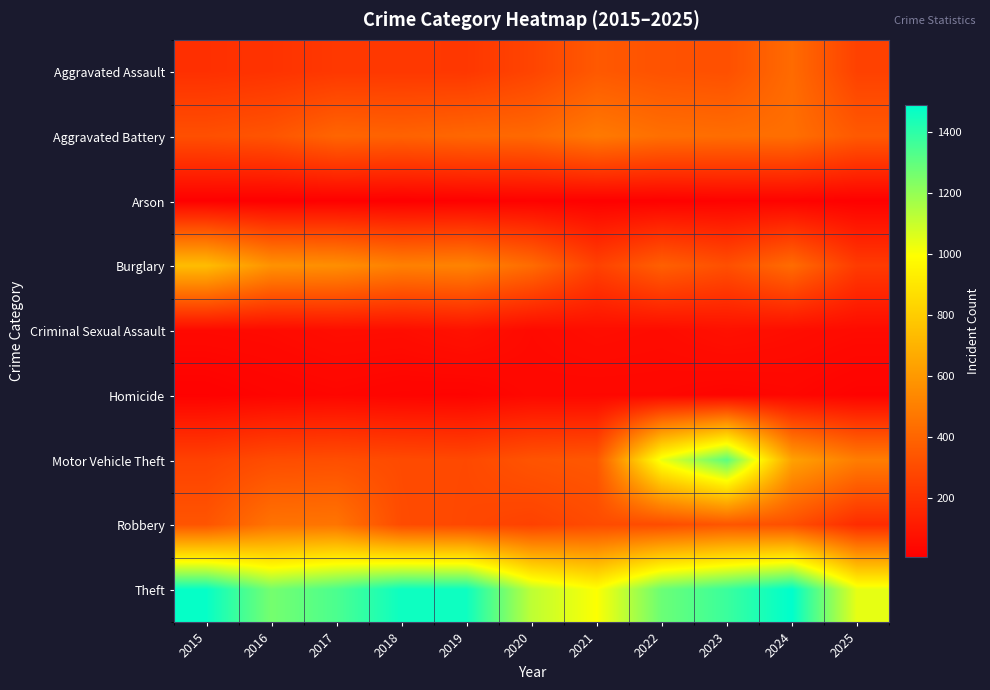

What is the maximum value shown in the chart?

1487